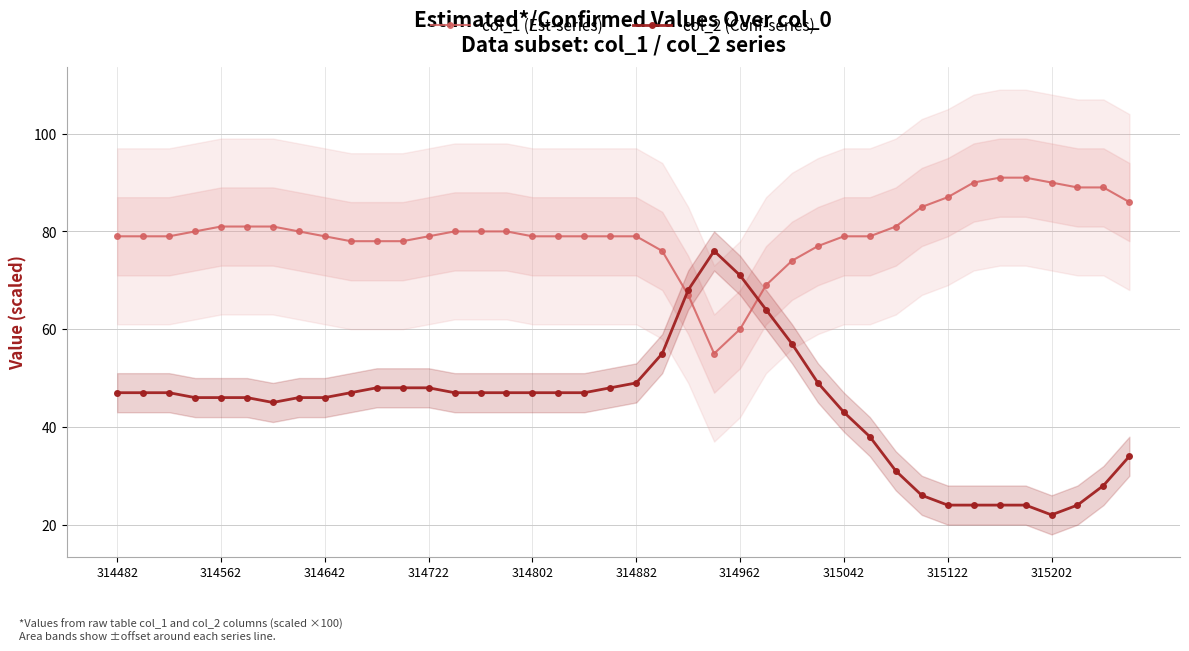

How many intersections are there between col_1 (Est-series) and col_2 (Conf-series)?

2